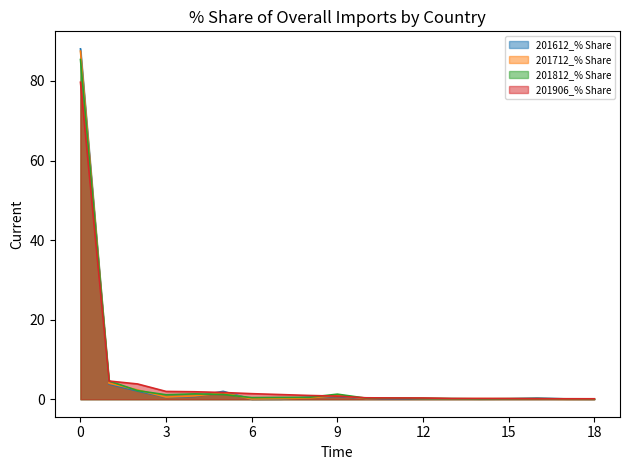

What is the spread (max minus min) of values at 0?

8.4